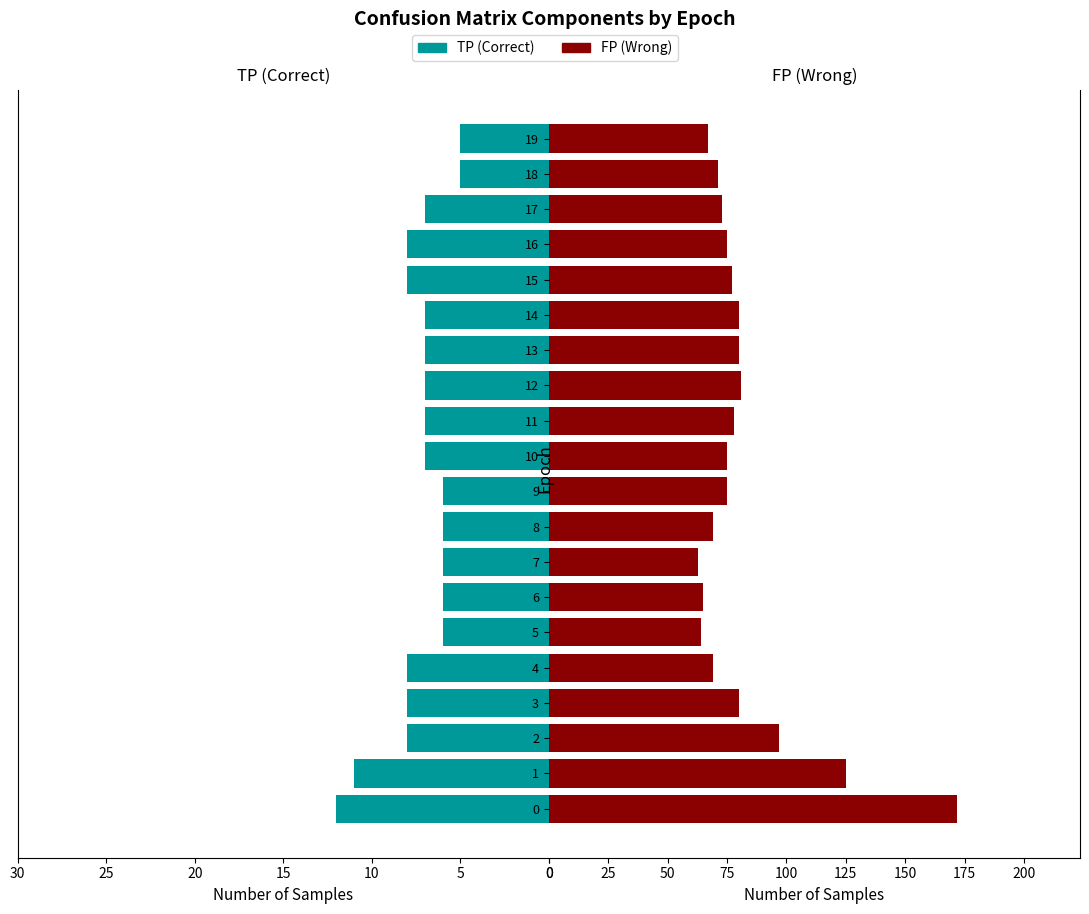

Which series has the largest range (max minus min)?

FP